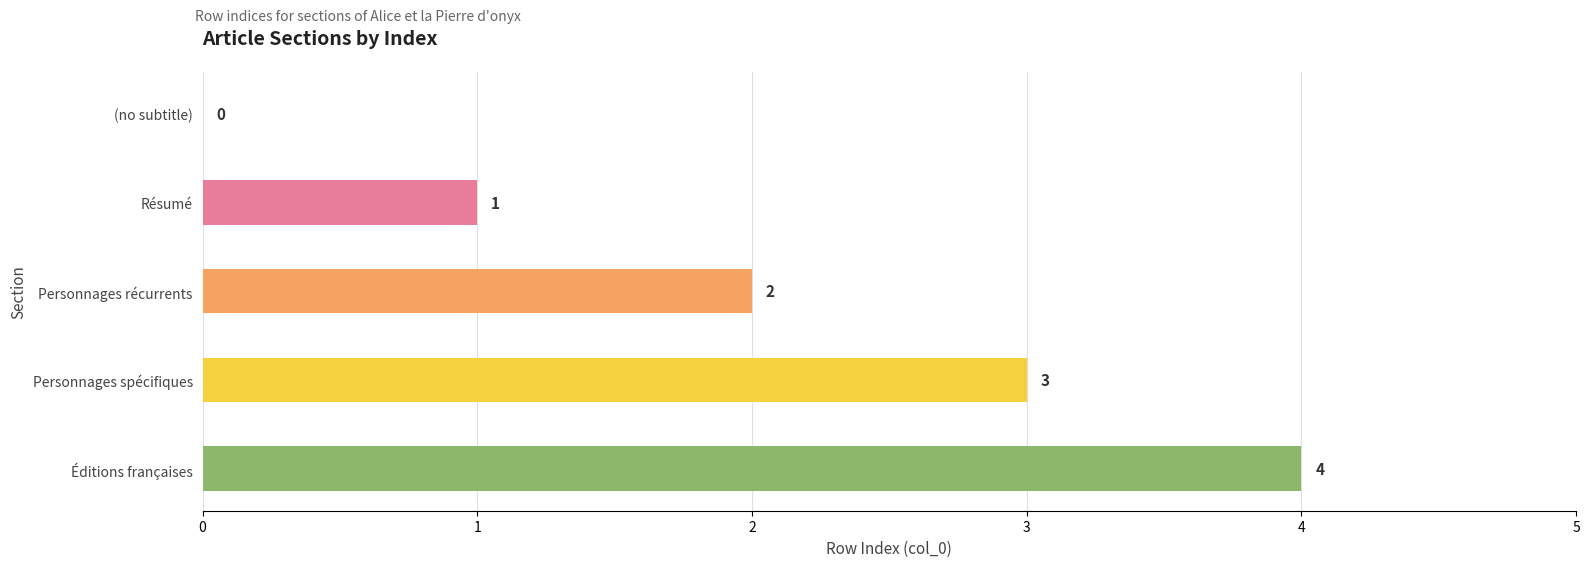

The chart shows a value of 1 at Résumé. True or false?

True